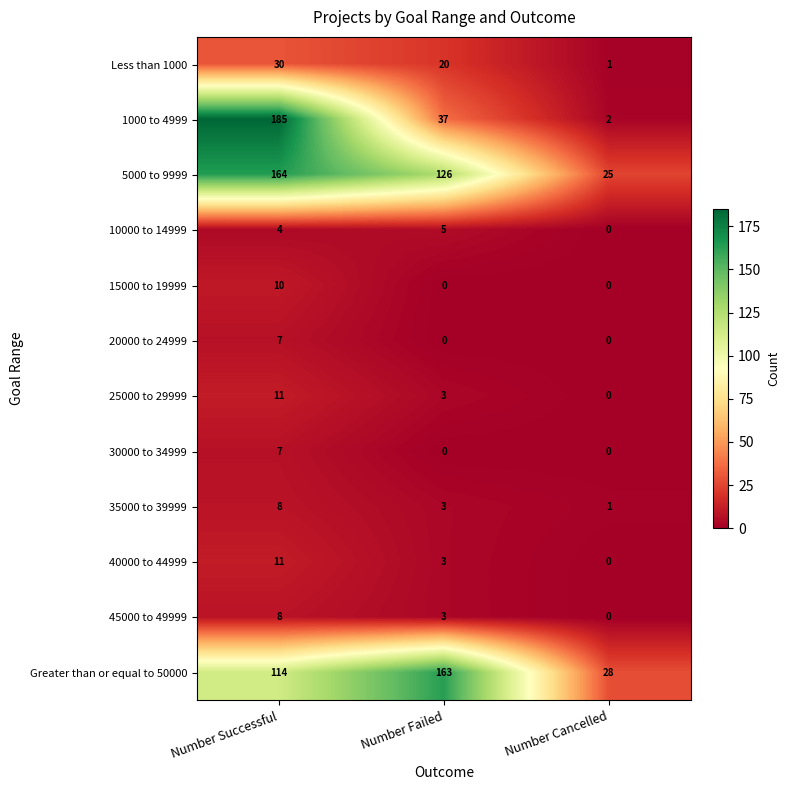

The 20000 to 24999 series shows 7 at Number Successful. True or false?

True